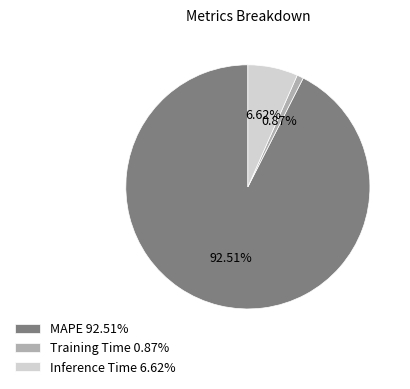

What is the largest slice in the pie chart?

MAPE